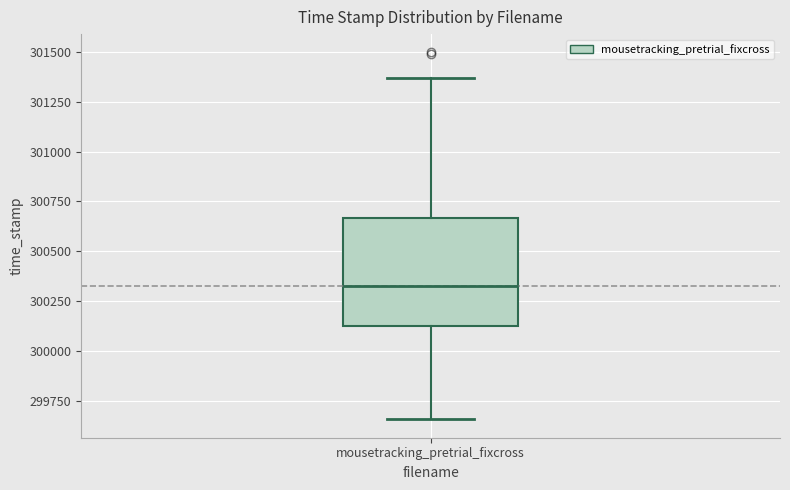

Transcribe this box plot: give where the median line is, the range the box spans, and where the two whiskers end, as read against the y-axis. The values are not printed on the chart, so give them approximately, as read against the axis.

median 300350, box 300150 to 300650, whiskers 299650 to 301350